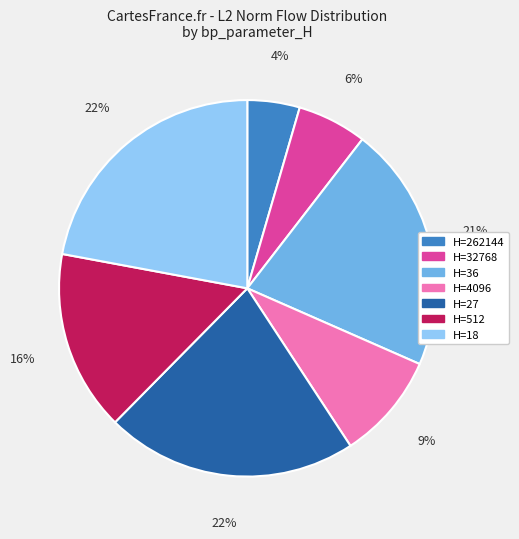

Count the number of slices in the pie.

7